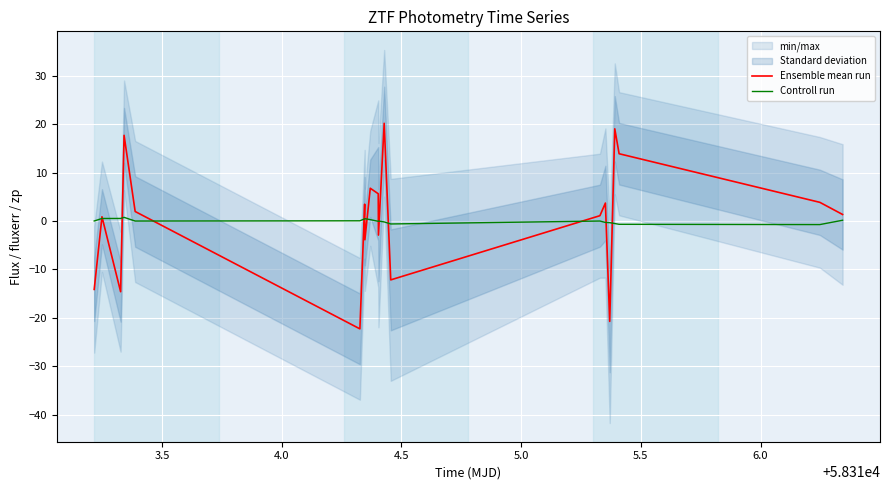

What are all the series names shown in the legend?

Ensemble mean run, Controll run